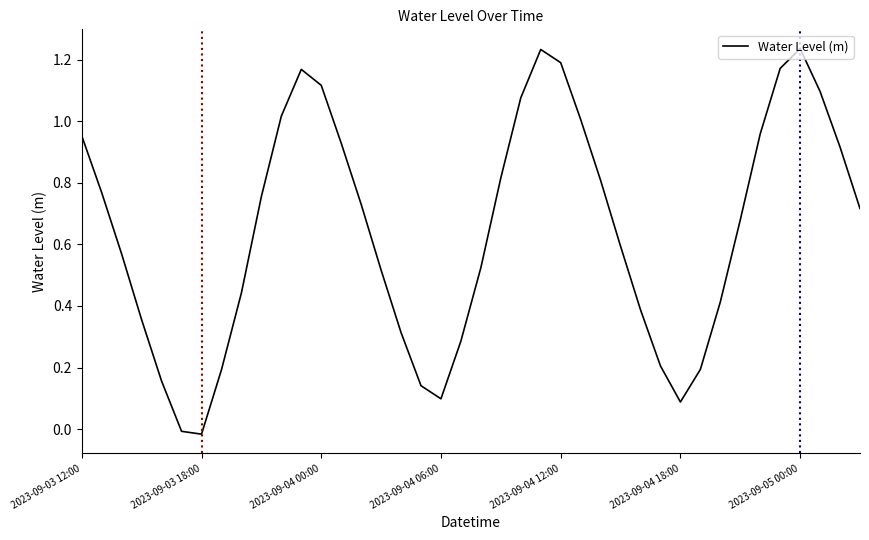

What is the difference between the maximum and minimum values?

1.3